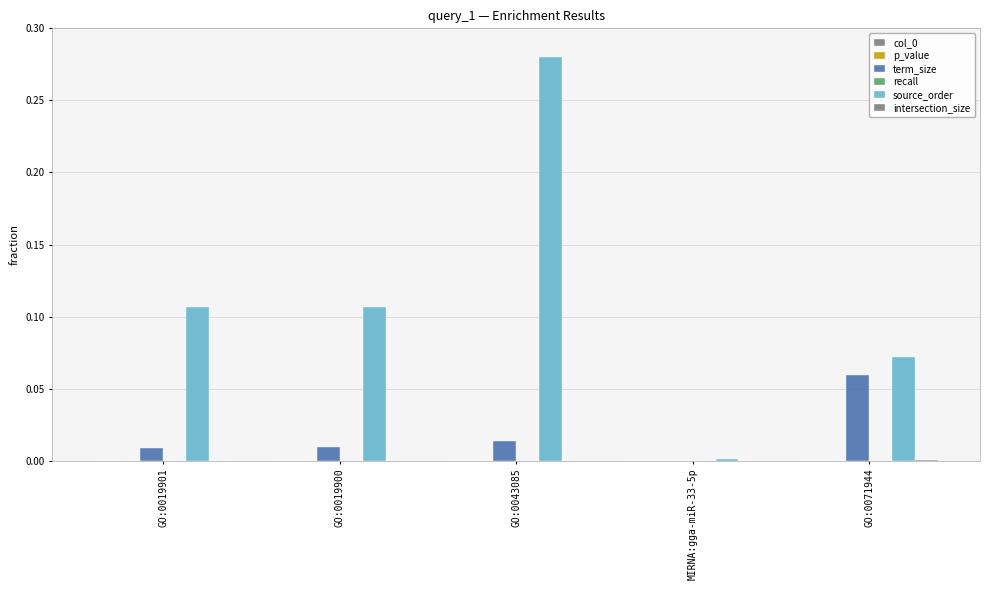

Reading right to left, transcribe all the data shown in this chart.

col_0: GO:0071944=0.0	MIRNA:gga-miR-33-5p=0.0	GO:0043085=0.0	GO:0019900=0.0	GO:0019901=0.0
p_value: GO:0071944=0.0	MIRNA:gga-miR-33-5p=0.0	GO:0043085=0.0	GO:0019900=0.0	GO:0019901=0.0
term_size: GO:0071944=0.1	MIRNA:gga-miR-33-5p=0.0	GO:0043085=0.0	GO:0019900=0.0	GO:0019901=0.0
recall: GO:0071944=0.0	MIRNA:gga-miR-33-5p=0.0	GO:0043085=0.0	GO:0019900=0.0	GO:0019901=0.0
source_order: GO:0071944=0.1	MIRNA:gga-miR-33-5p=0.0	GO:0043085=0.3	GO:0019900=0.1	GO:0019901=0.1
intersection_size: GO:0071944=0.0	MIRNA:gga-miR-33-5p=0.0	GO:0043085=0.0	GO:0019900=0.0	GO:0019901=0.0